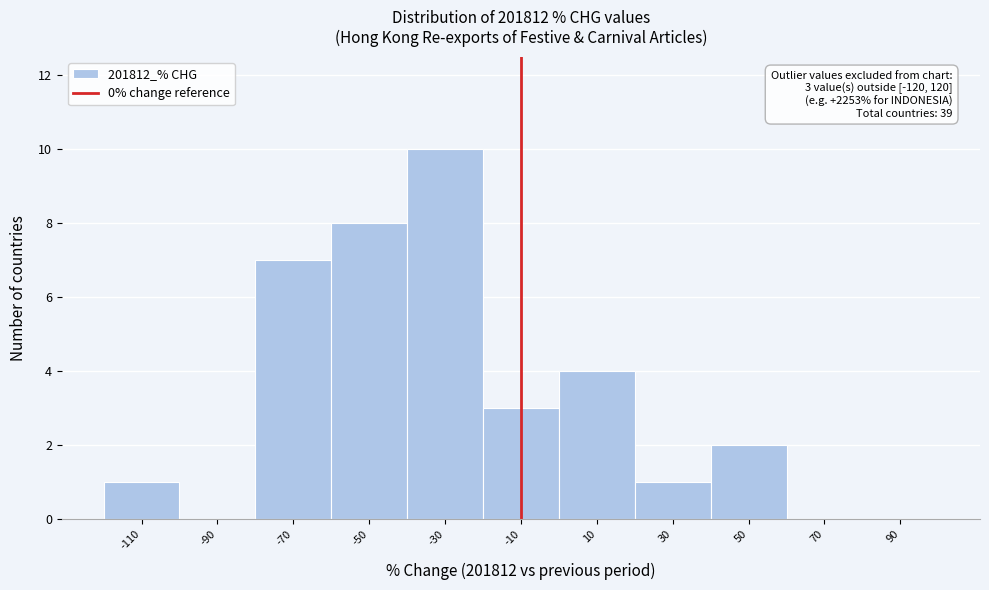

Reading left to right, list all the values displayed in this chart.

-110=1	-90=0	-70=7	-50=8	-30=10	-10=3	10=4	30=1	50=2	70=0	90=0